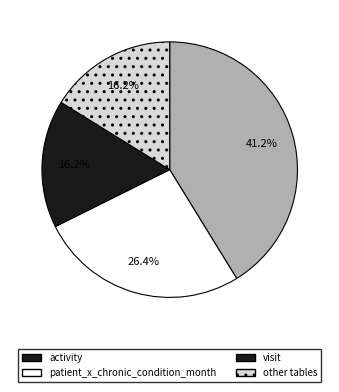

Count the number of slices in the pie.

4